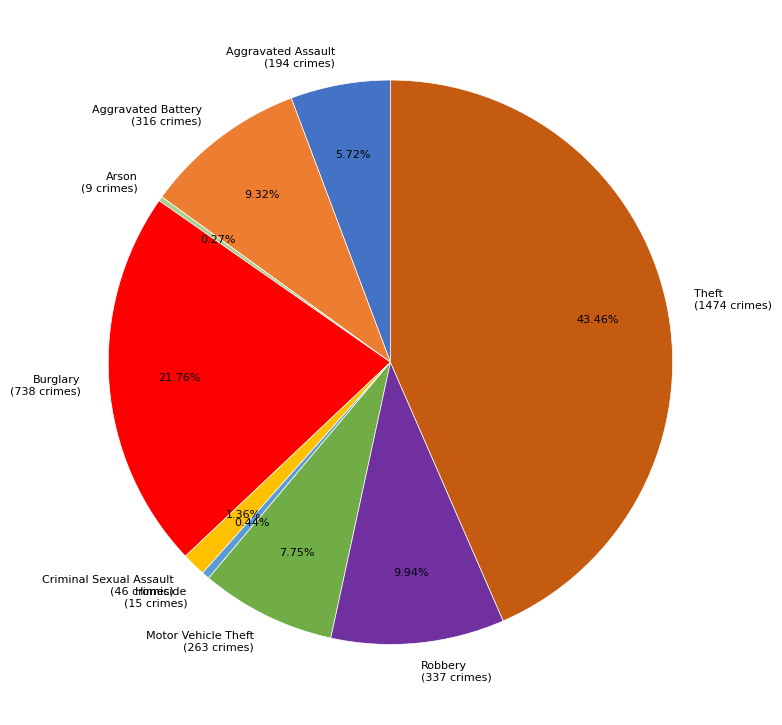

The Motor Vehicle Theft slice represents 8% of the pie. True or false?

True